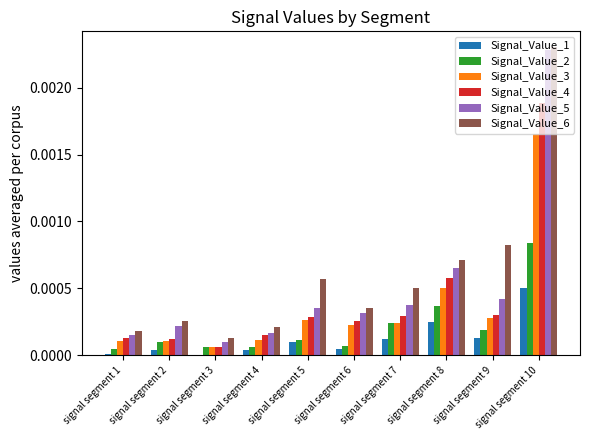

Is it true that Signal_Value_1 equals 0.0 at signal segment 5?

True